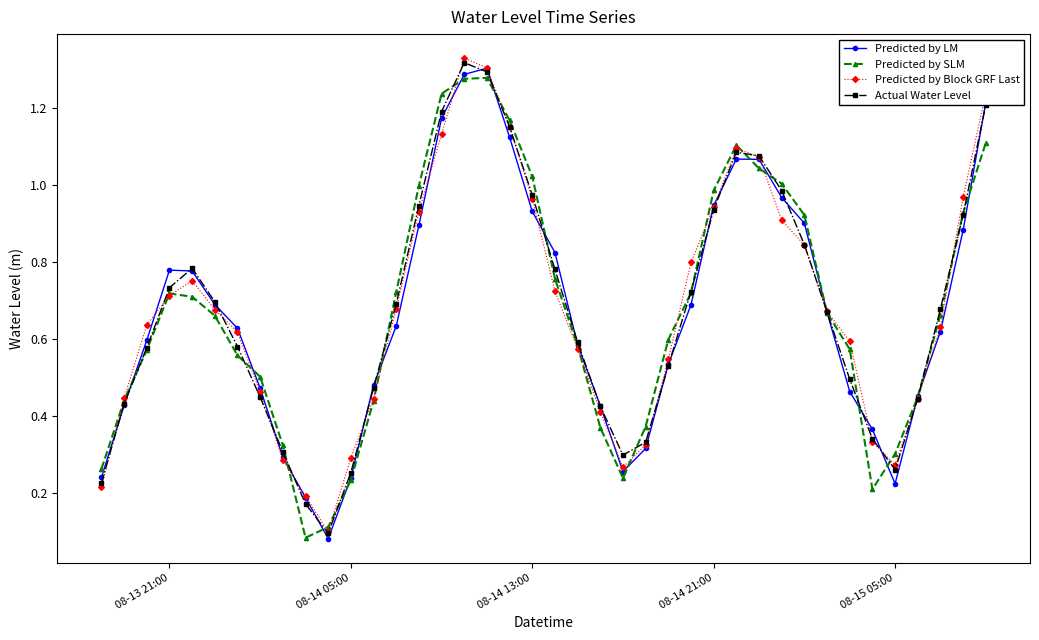

At how many categories does at least one series exceed 0?

40